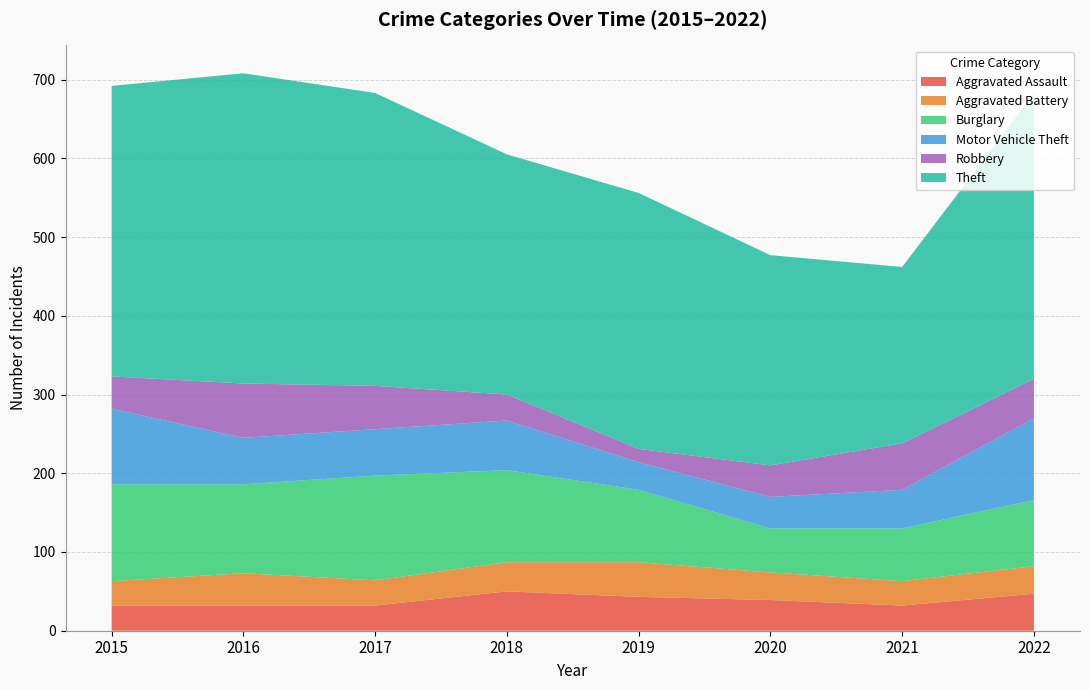

Reading left to right, extract all data points from this chart.

Aggravated Assault: 2015=32	2016=32	2017=32	2018=50	2019=43	2020=39	2021=32	2022=47
Aggravated Battery: 2015=31	2016=41	2017=32	2018=37	2019=44	2020=35	2021=31	2022=35
Burglary: 2015=123	2016=113	2017=133	2018=117	2019=92	2020=56	2021=67	2022=84
Motor Vehicle Theft: 2015=96	2016=59	2017=59	2018=63	2019=35	2020=40	2021=49	2022=104
Robbery: 2015=41	2016=69	2017=55	2018=33	2019=17	2020=40	2021=59	2022=50
Theft: 2015=369	2016=394	2017=372	2018=305	2019=325	2020=267	2021=224	2022=362